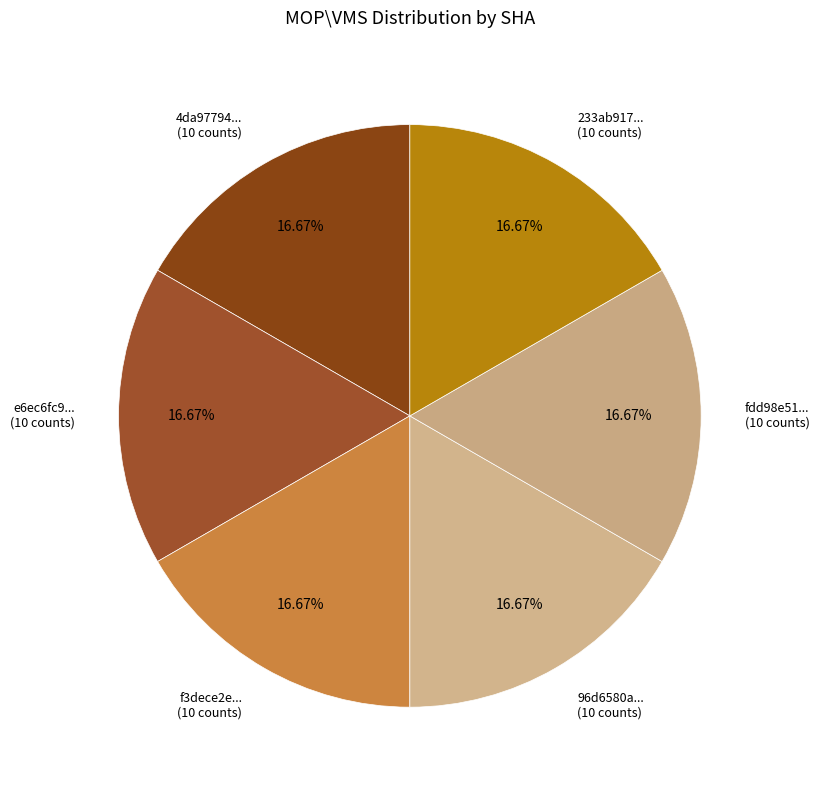

Is the sum of e6ec6fc9... (10 counts) and 96d6580a... (10 counts) greater than half?

No